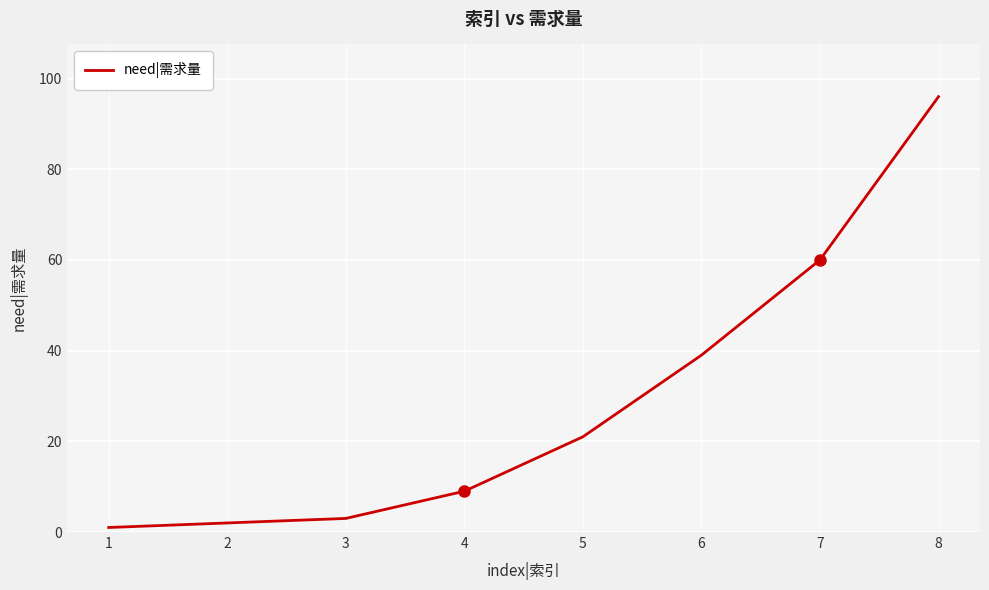

Rank the categories by value from lowest to highest.

1, 2, 3, 4, 5, 6, 7, 8